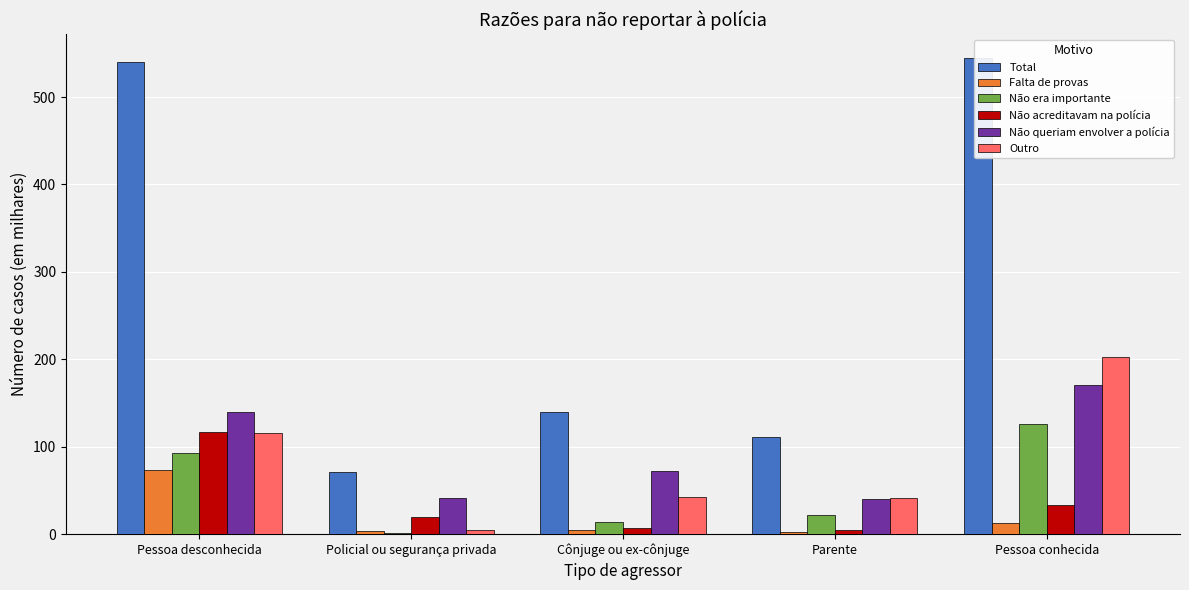

What is the total value across all series at Policial ou segurança privada?

142.4